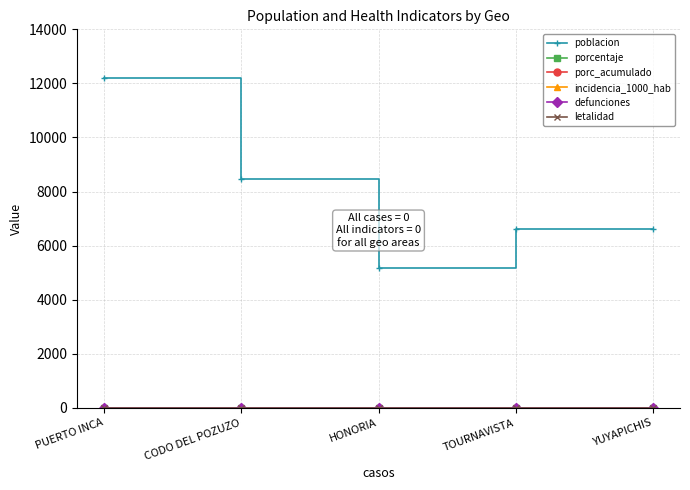

What position from the right is YUYAPICHIS?

1